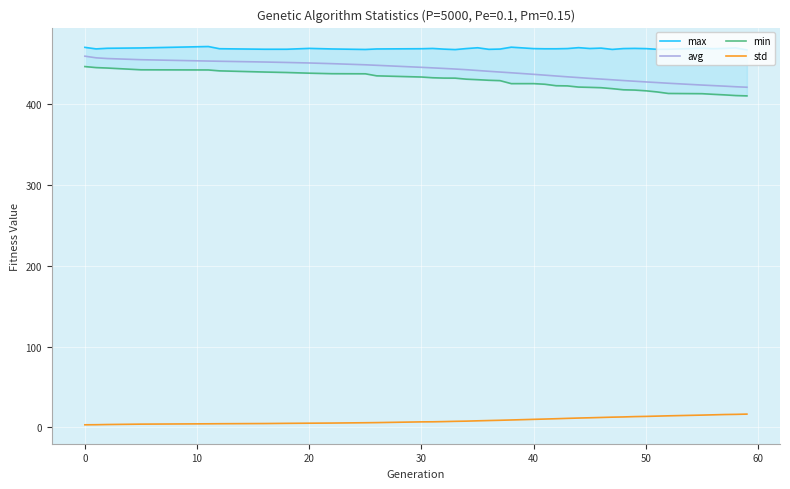

What is the difference between the maximum and second lowest values in the min series?

35.9